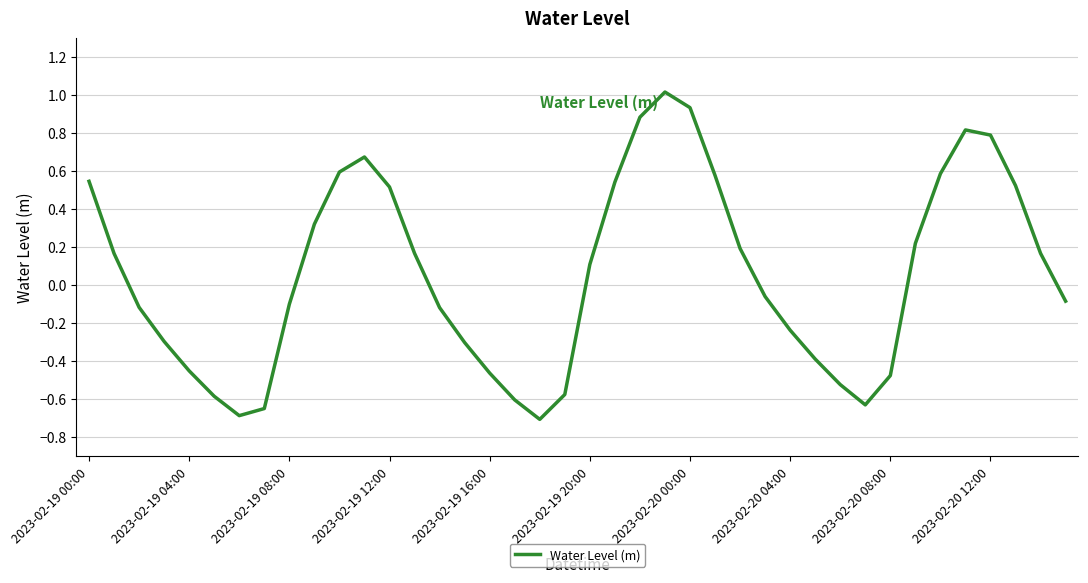

What is the greatest value displayed?

1.0